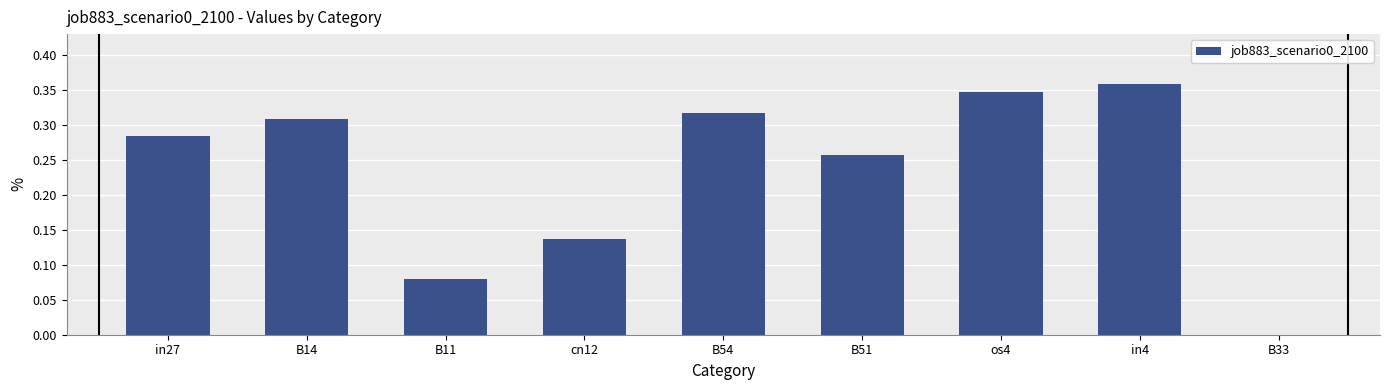

Is it true that the value at os4 is 0.5?

False